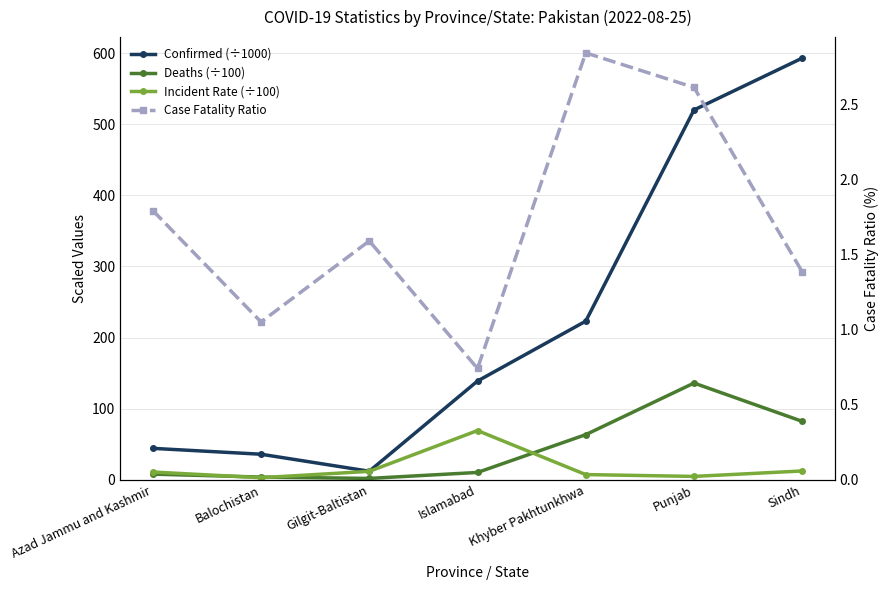

What position from the right is Gilgit-Baltistan?

5